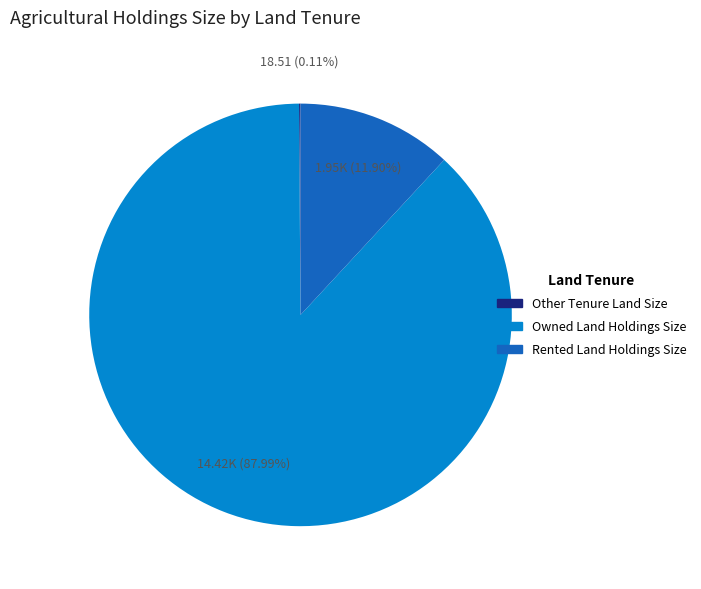

Does Owned Land Holdings Size account for over 50% of the chart?

Yes